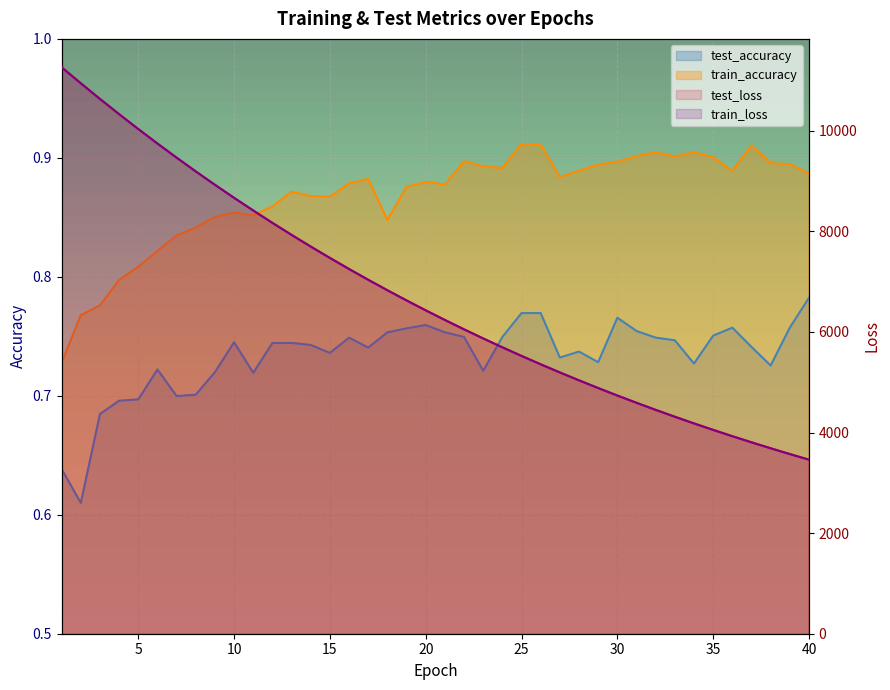

True or false: test_loss and test_accuracy intersect in this chart.

False